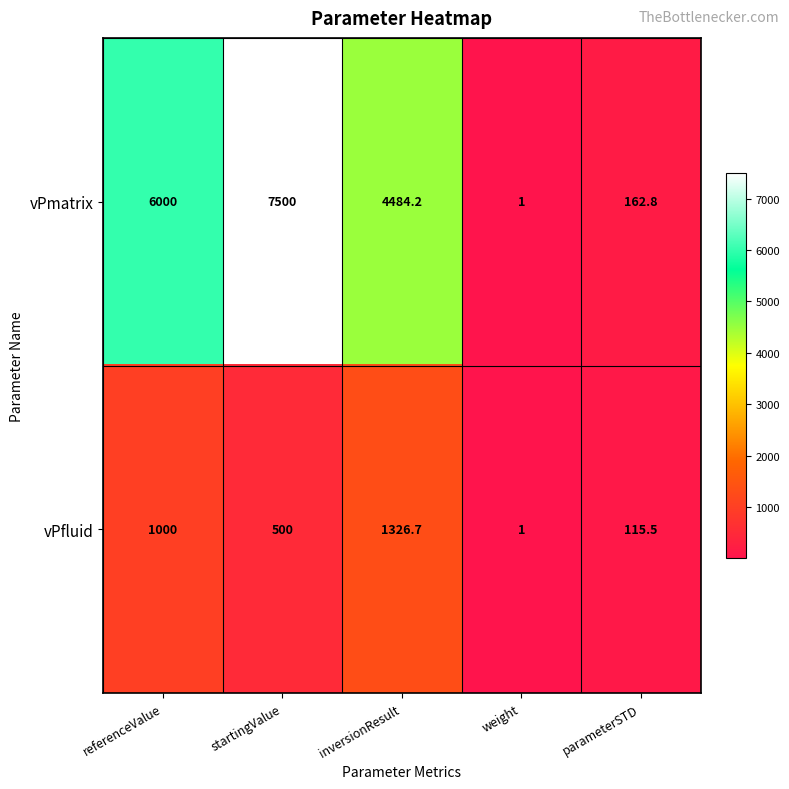

What is the difference between the highest and lowest values at inversionResult?

3157.5